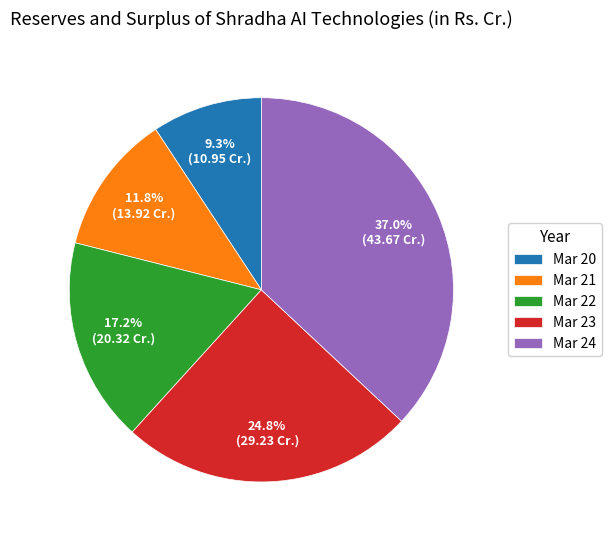

To the nearest percent, what is the average slice percentage?

20%